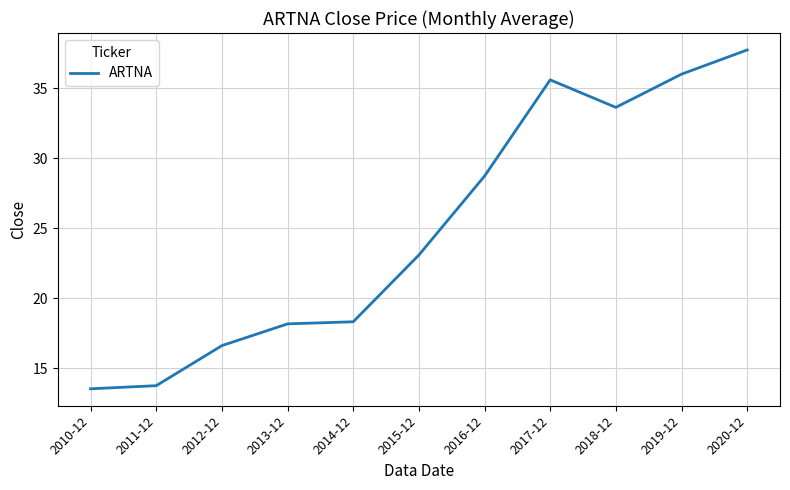

Where is the data nearest to the value 25?

2015-12